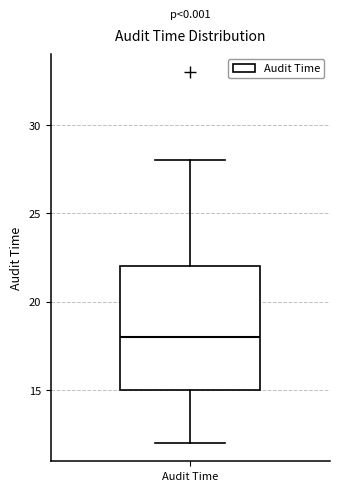

Transcribe this box plot: give where the median line is, the range the box spans, and where the two whiskers end, as read against the y-axis. The values are not printed on the chart, so give them approximately, as read against the axis.

median 18, box 15 to 22, whiskers 12 to 28